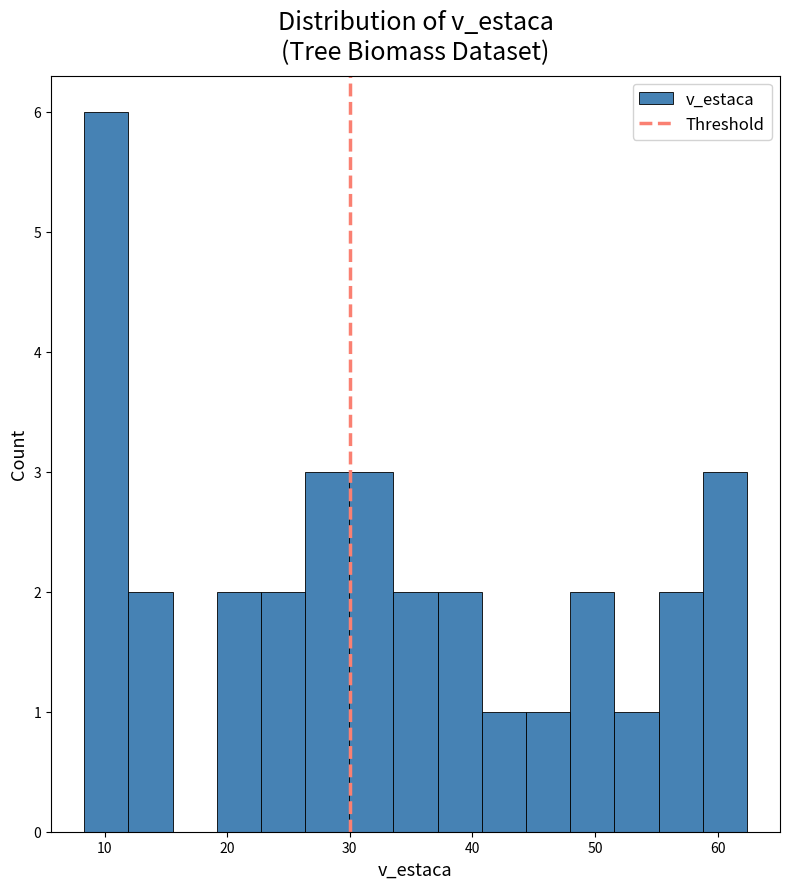

Read against the x-axis, roughly where is the centre of the tallest bar?

10